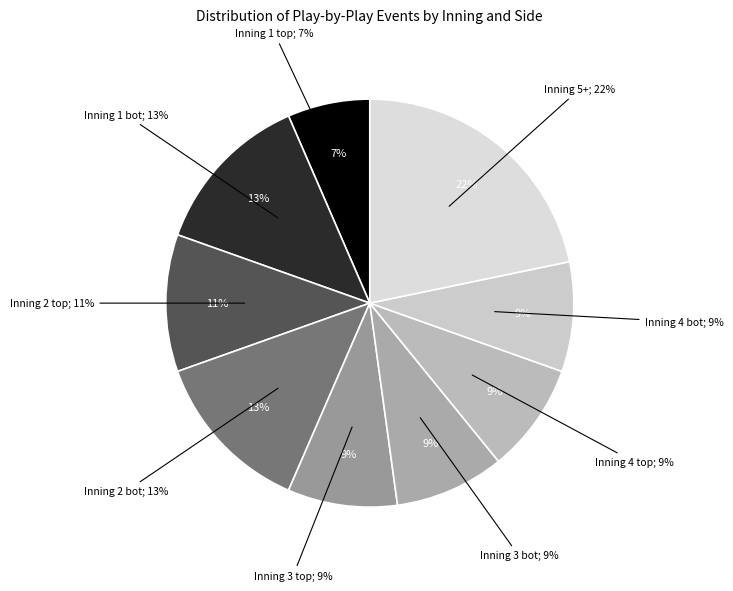

To the nearest percent, what is the difference between the largest and smallest slice percentages?

15%